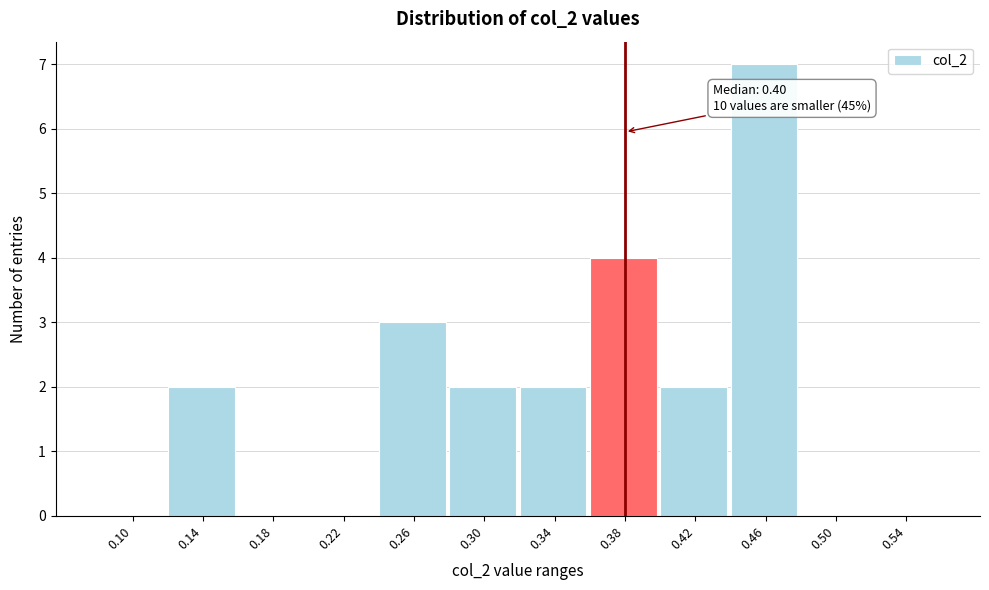

Reading left to right, what are all the values shown in this chart?

0.10=0	0.14=2	0.18=0	0.22=0	0.26=3	0.30=2	0.34=2	0.38=4	0.42=2	0.46=7	0.50=0	0.54=0